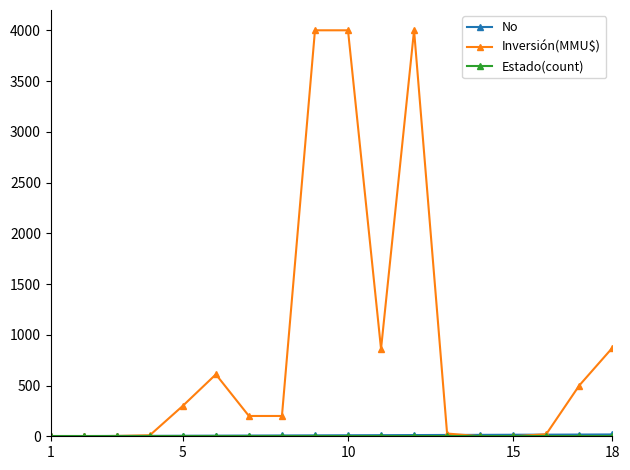

What is the greatest value displayed?

4000.0